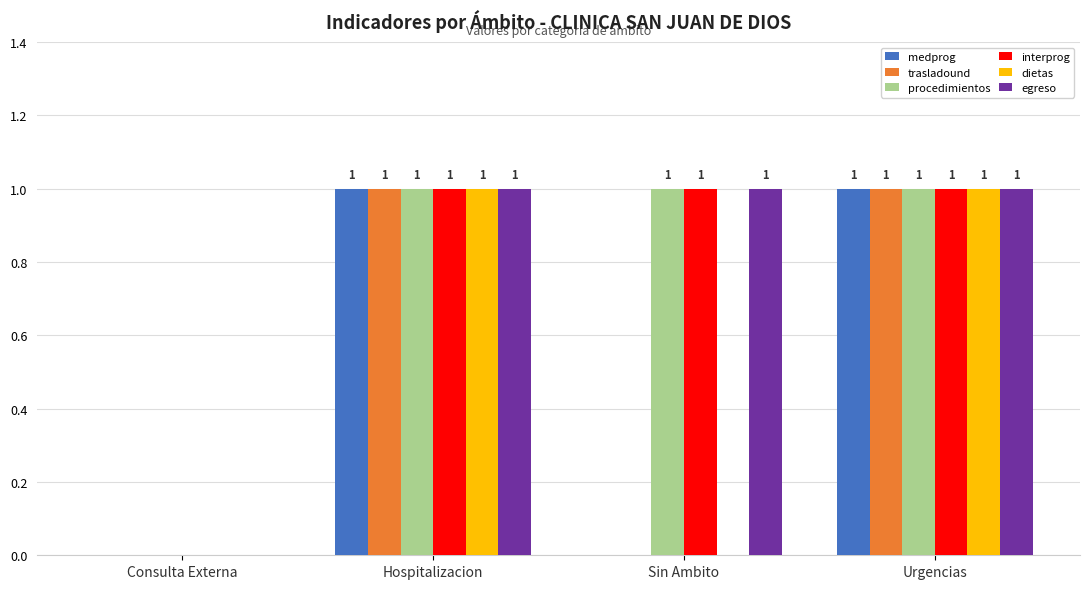

Is it true that dietas equals 1 at Sin Ambito?

False